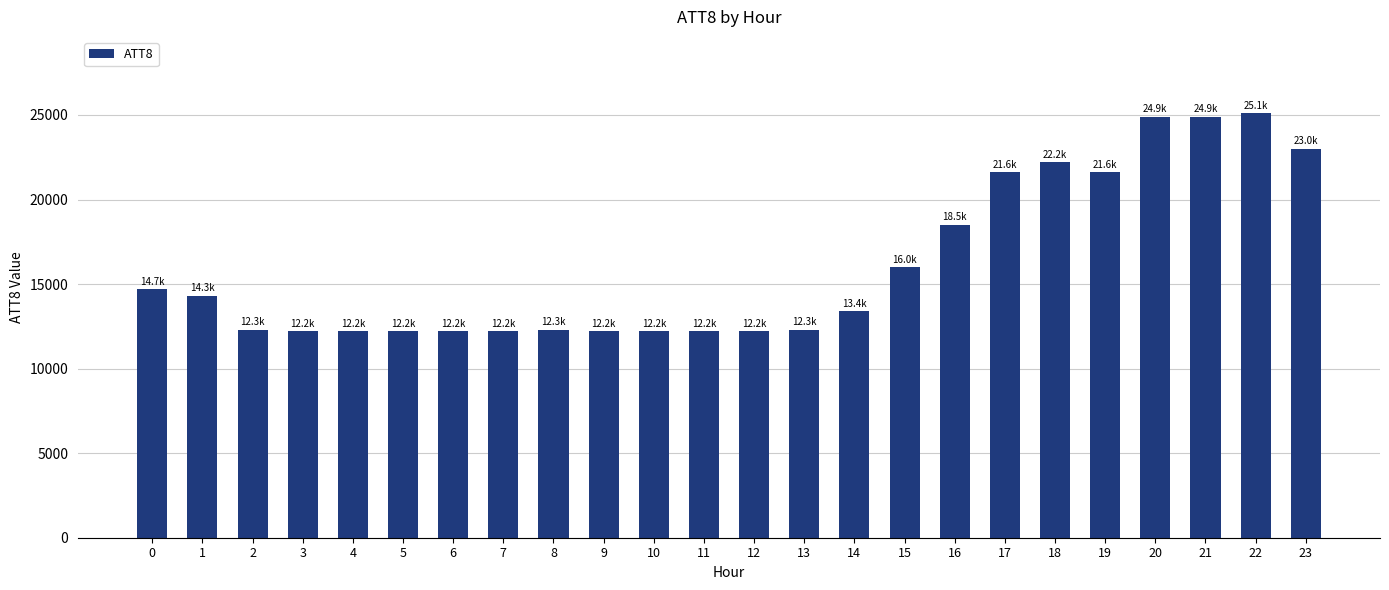

Are the bars grouped side by side (vs. stacked)?

No